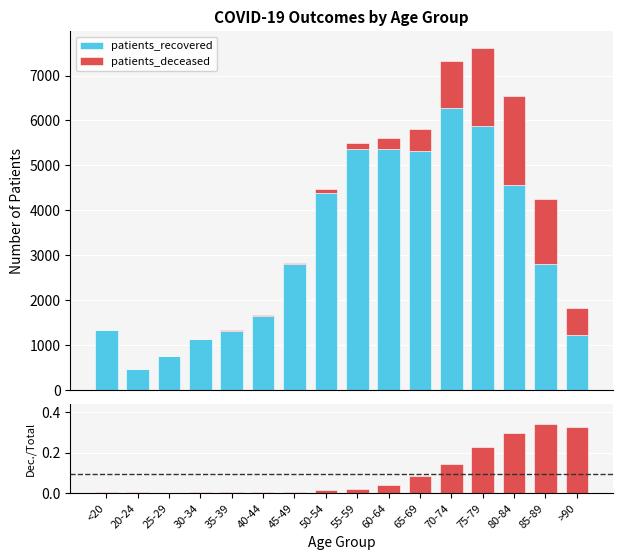

Which series has the largest total across all categories?

patients_recovered